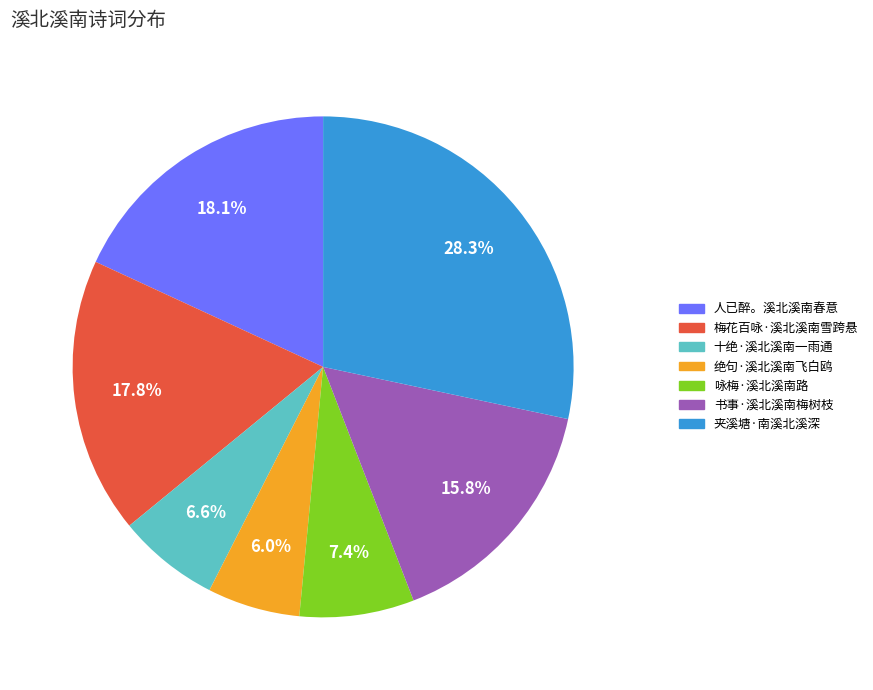

Count the number of slices in the pie.

7